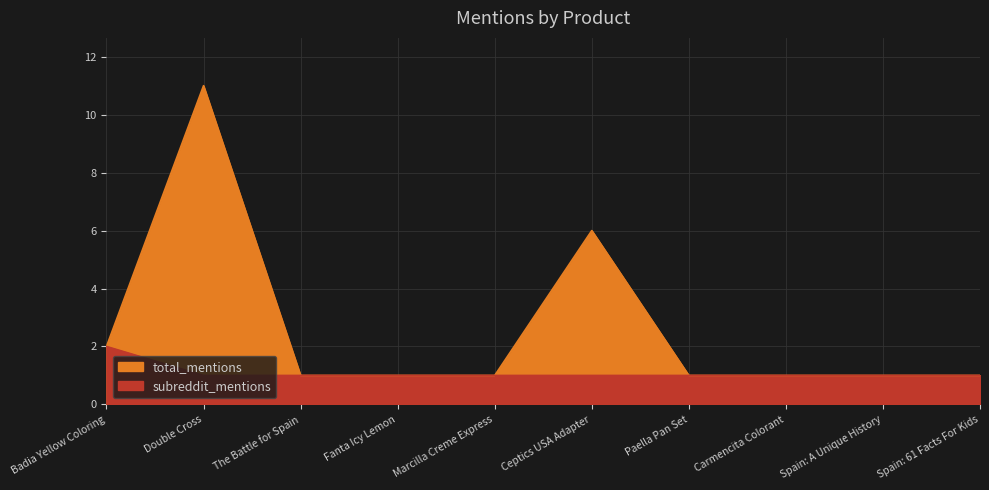

The total_mentions series shows 1 at Carmencita Colorant. True or false?

True